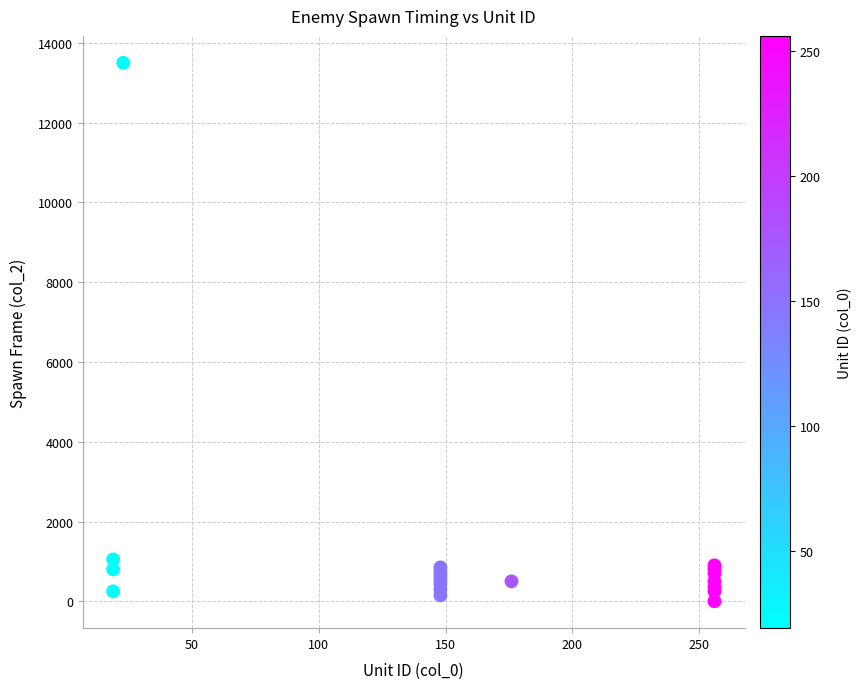

What Y value in the scatter plot is closest to 6750?

1050